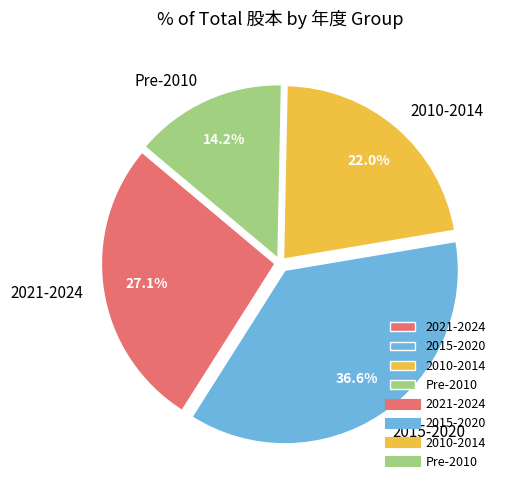

What portion of the pie excludes 2010-2014?

78.0%